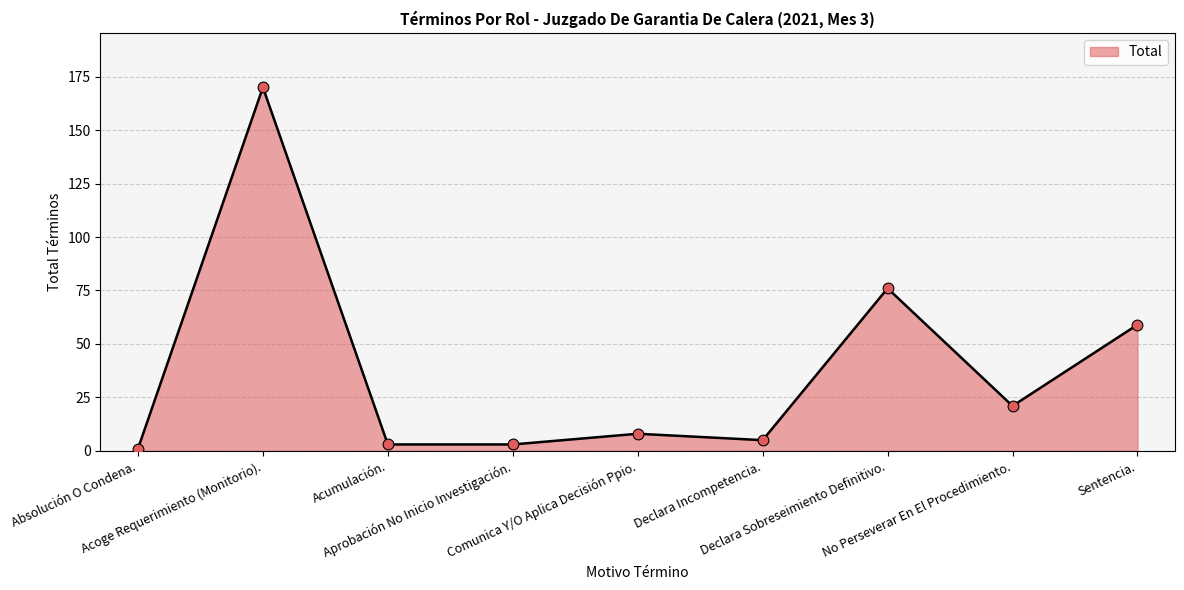

What is the ratio of the value at No Perseverar En El Procedimiento. to the value at Absolución O Condena.?

21.0